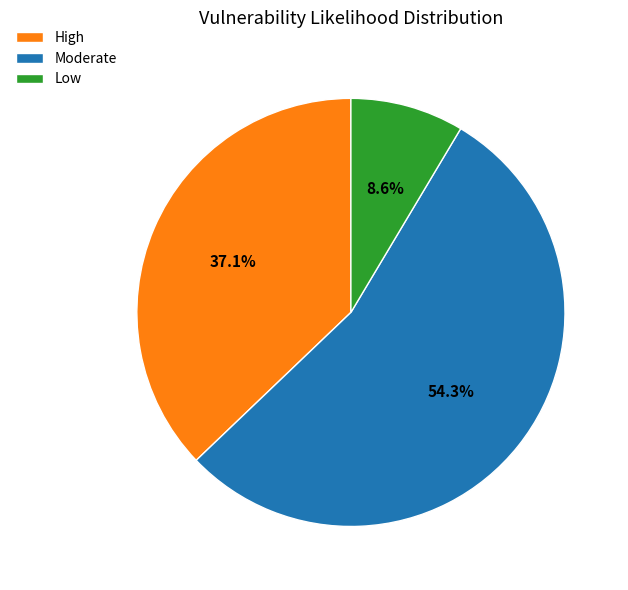

What percentage is NOT represented by Moderate?

45.7%